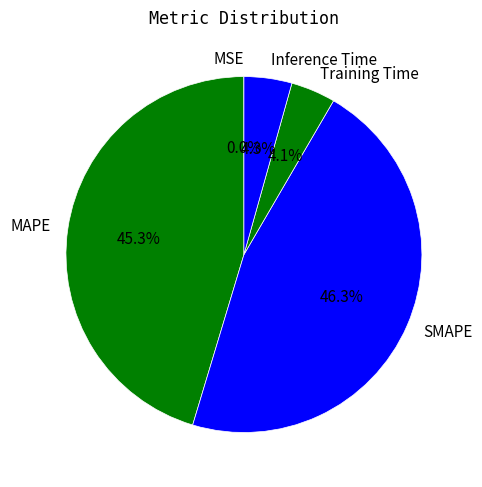

Combined, what portion of the pie is Inference Time and SMAPE?

50.6%